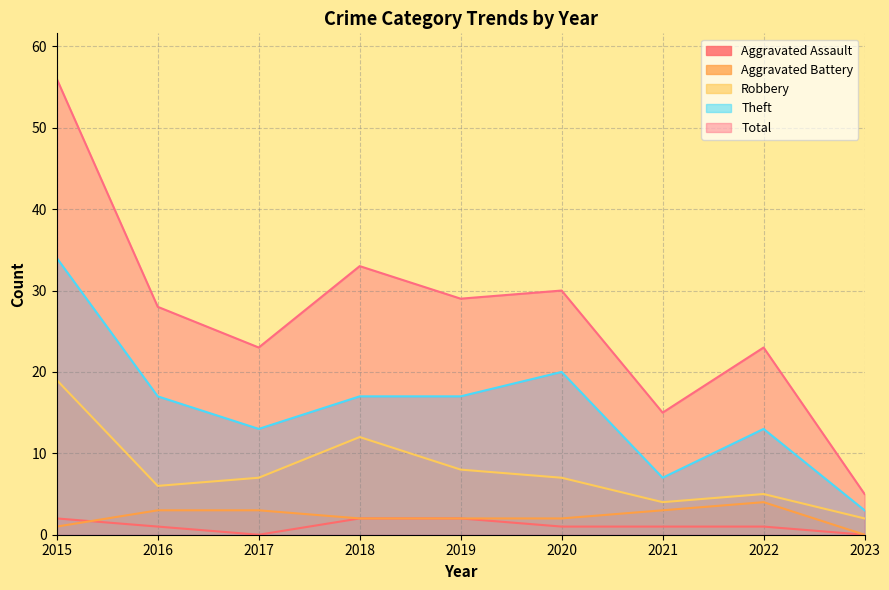

True or false: Aggravated Battery and Robbery intersect in this chart.

False